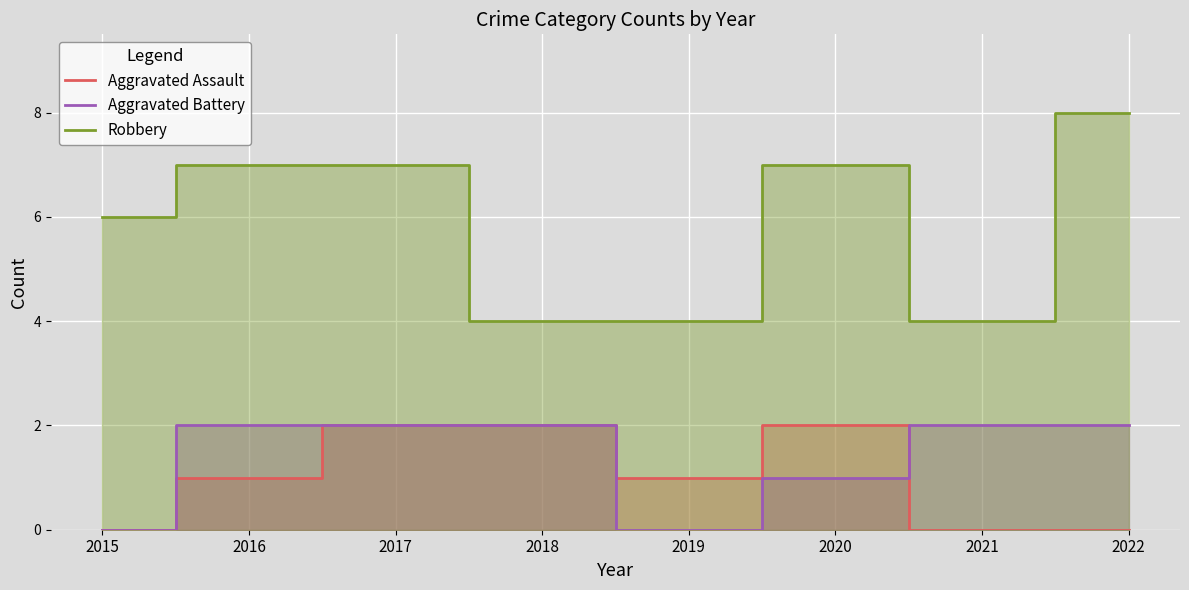

The Aggravated Assault series shows 2 at 2017. True or false?

True